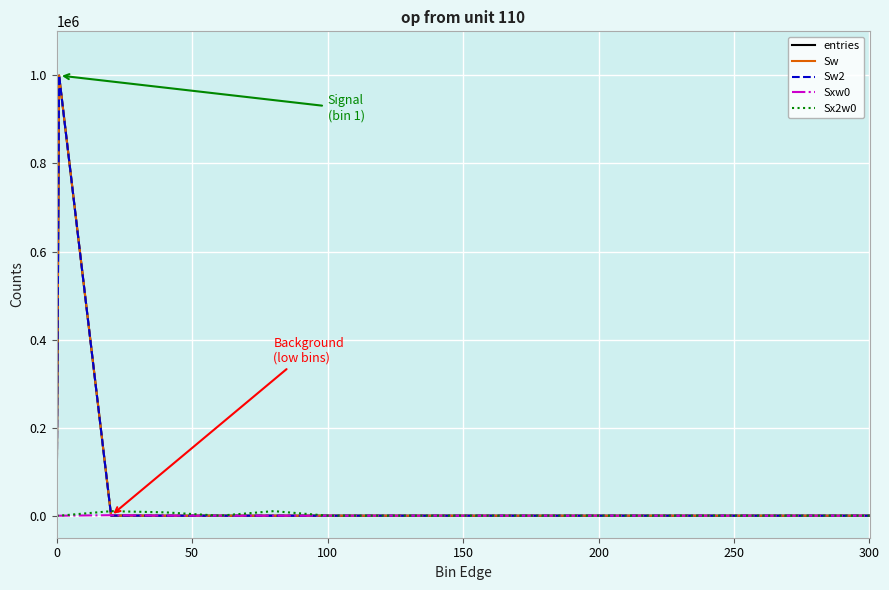

Is this an area chart (filled region under the line)?

No